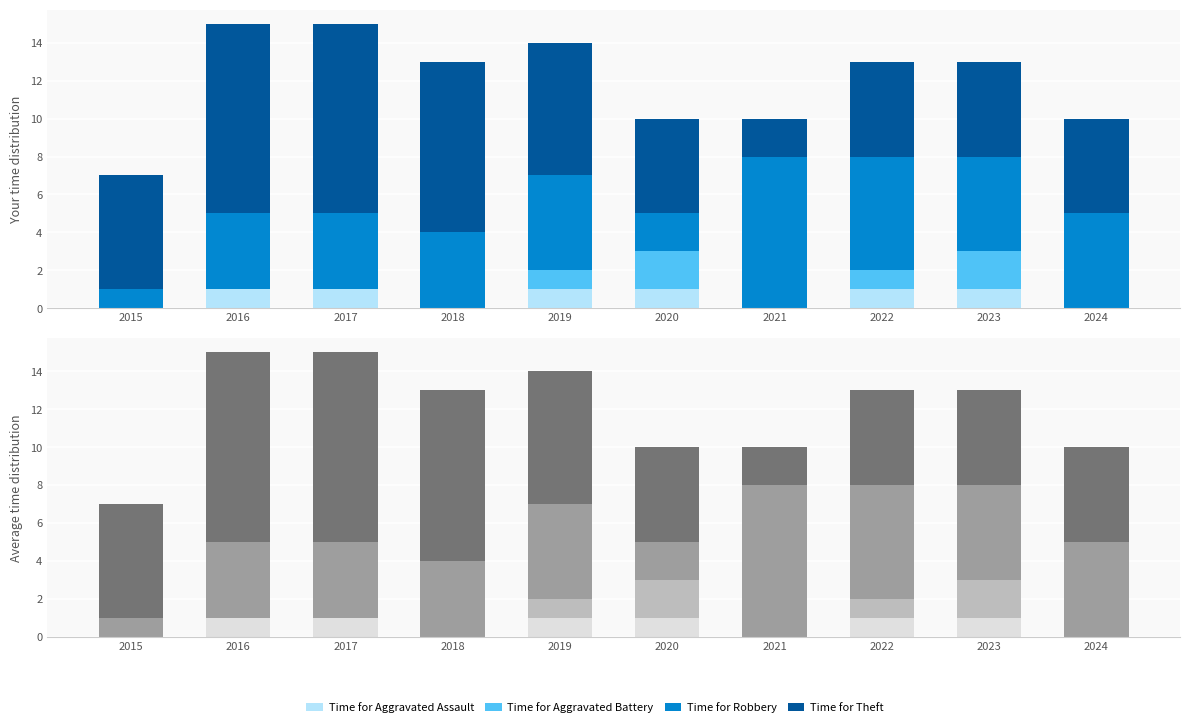

What is the total value across all series at 2024?

10